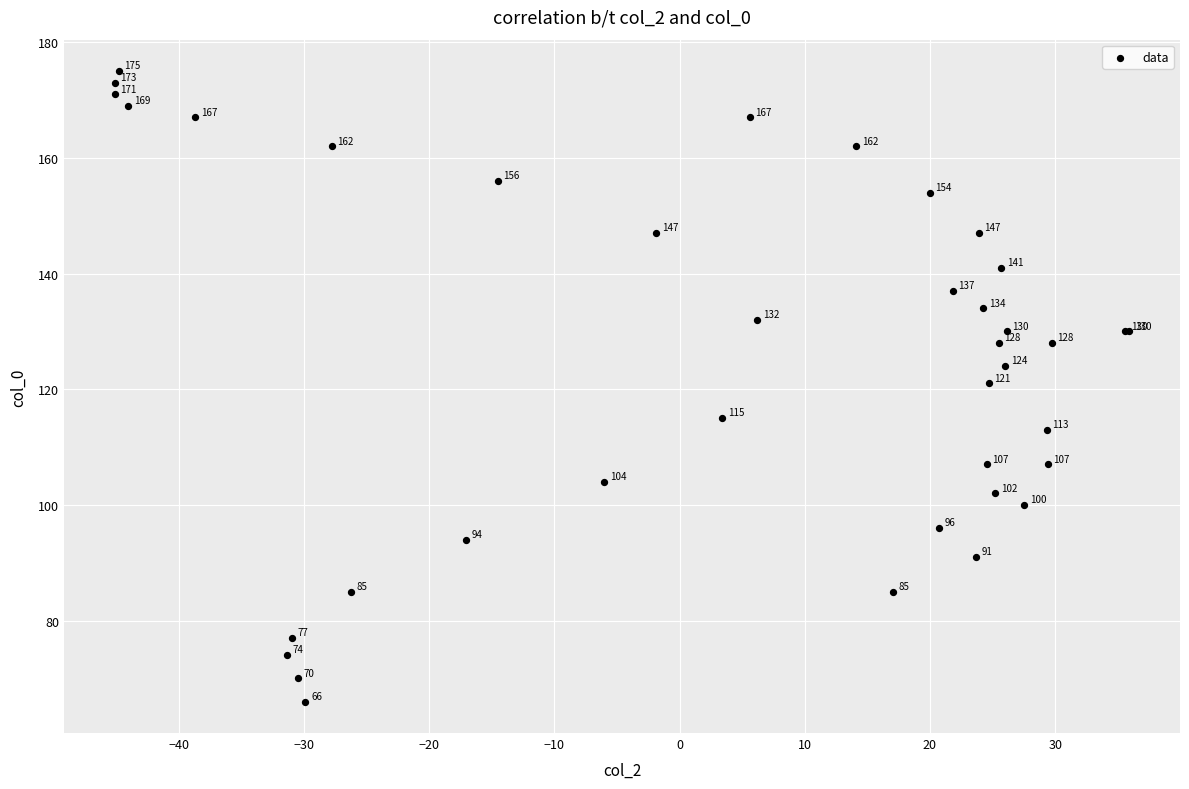

What Y value in the scatter plot is closest to 120?

121